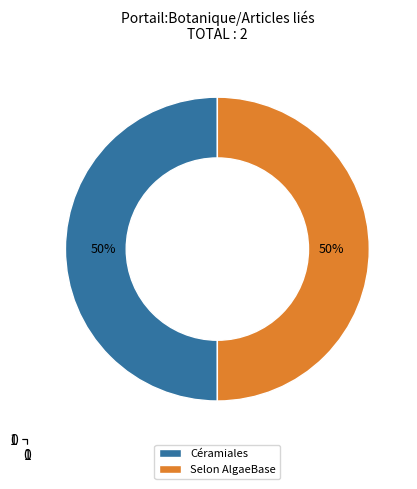

Is the sum of Selon AlgaeBase and Céramiales greater than half?

Yes